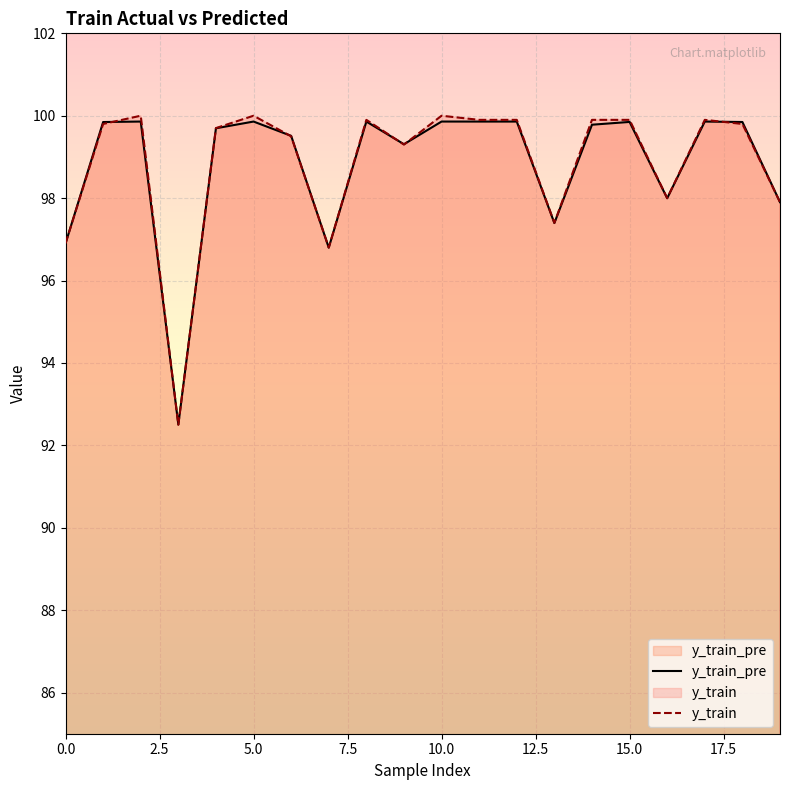

Is the value of y_train at 0.0 greater than the value of y_train_pre at 9?

No